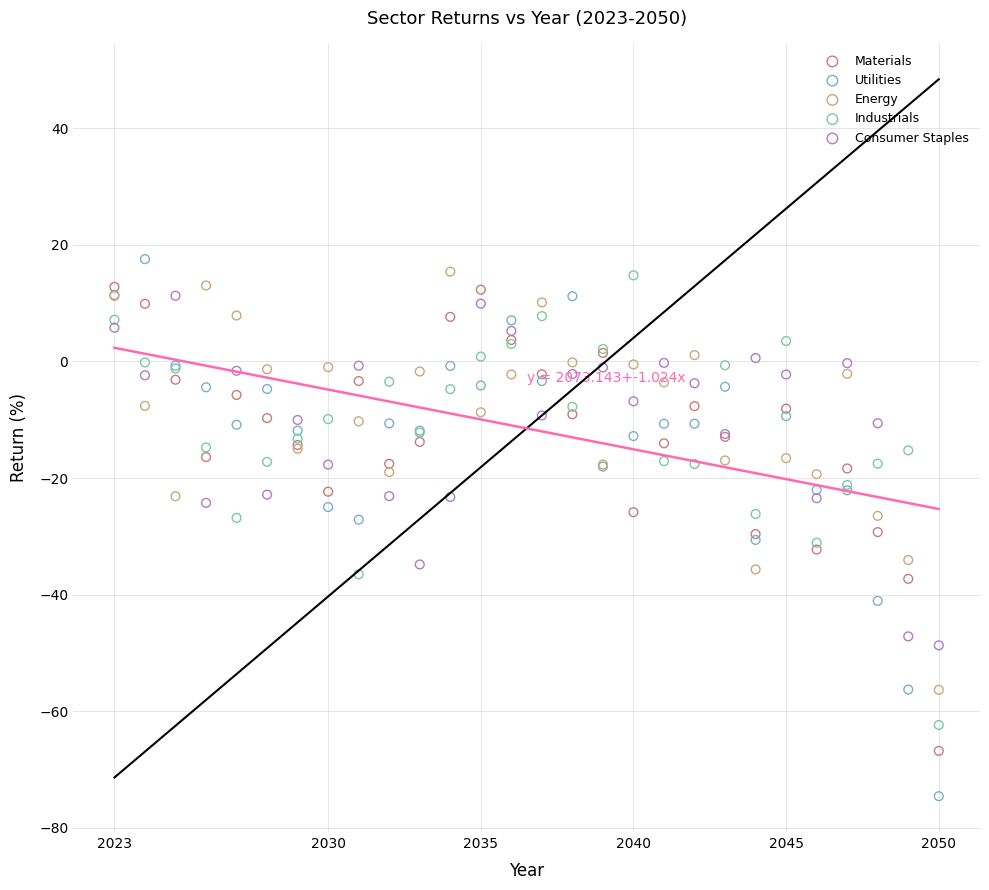

Which series has the largest Y range (max minus min)?

Utilities